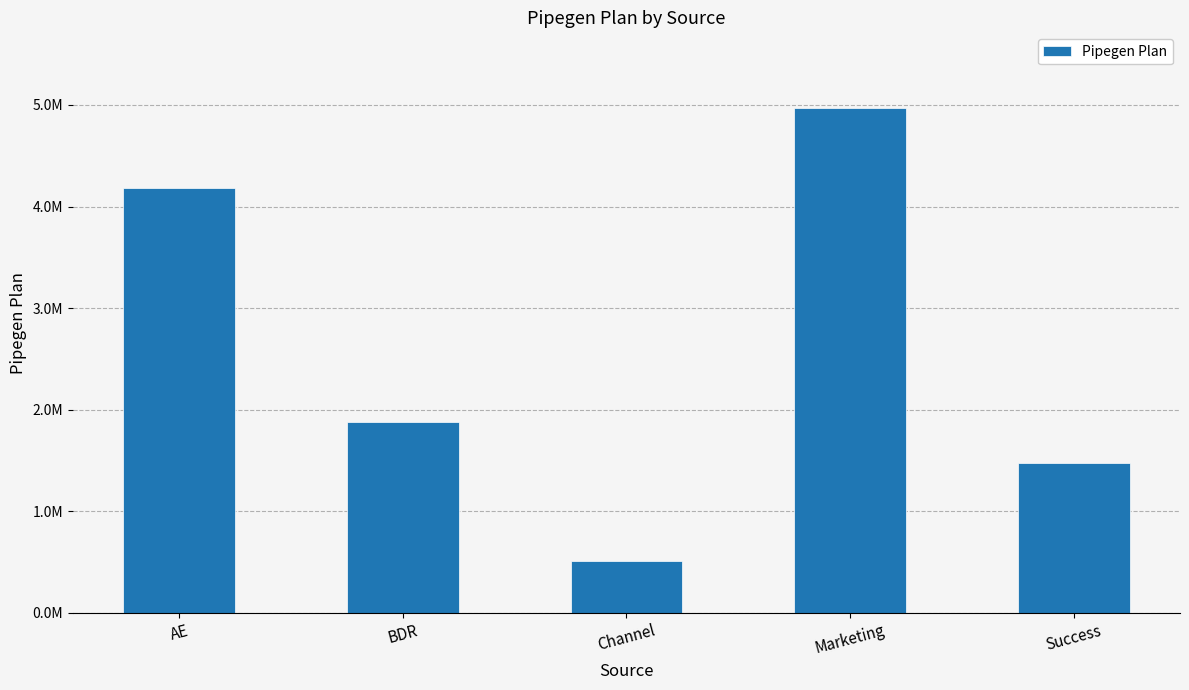

Between AE and BDR, which is larger?

AE